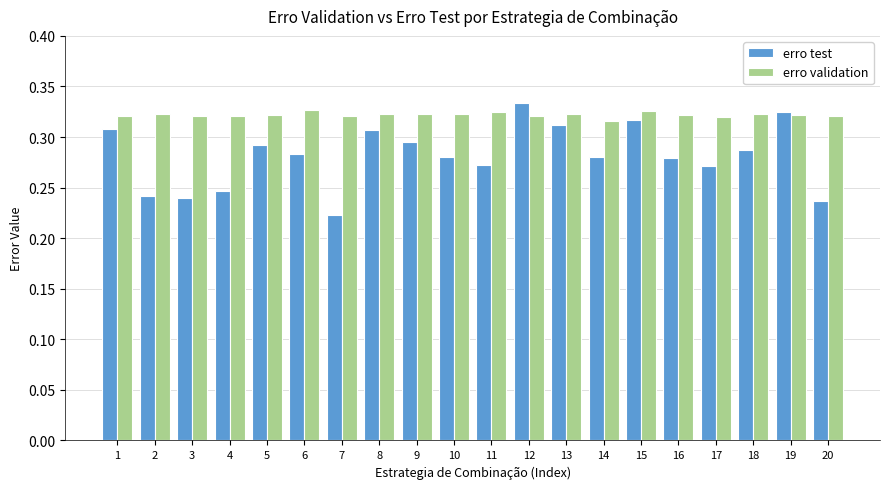

How many bars are there in total?

40